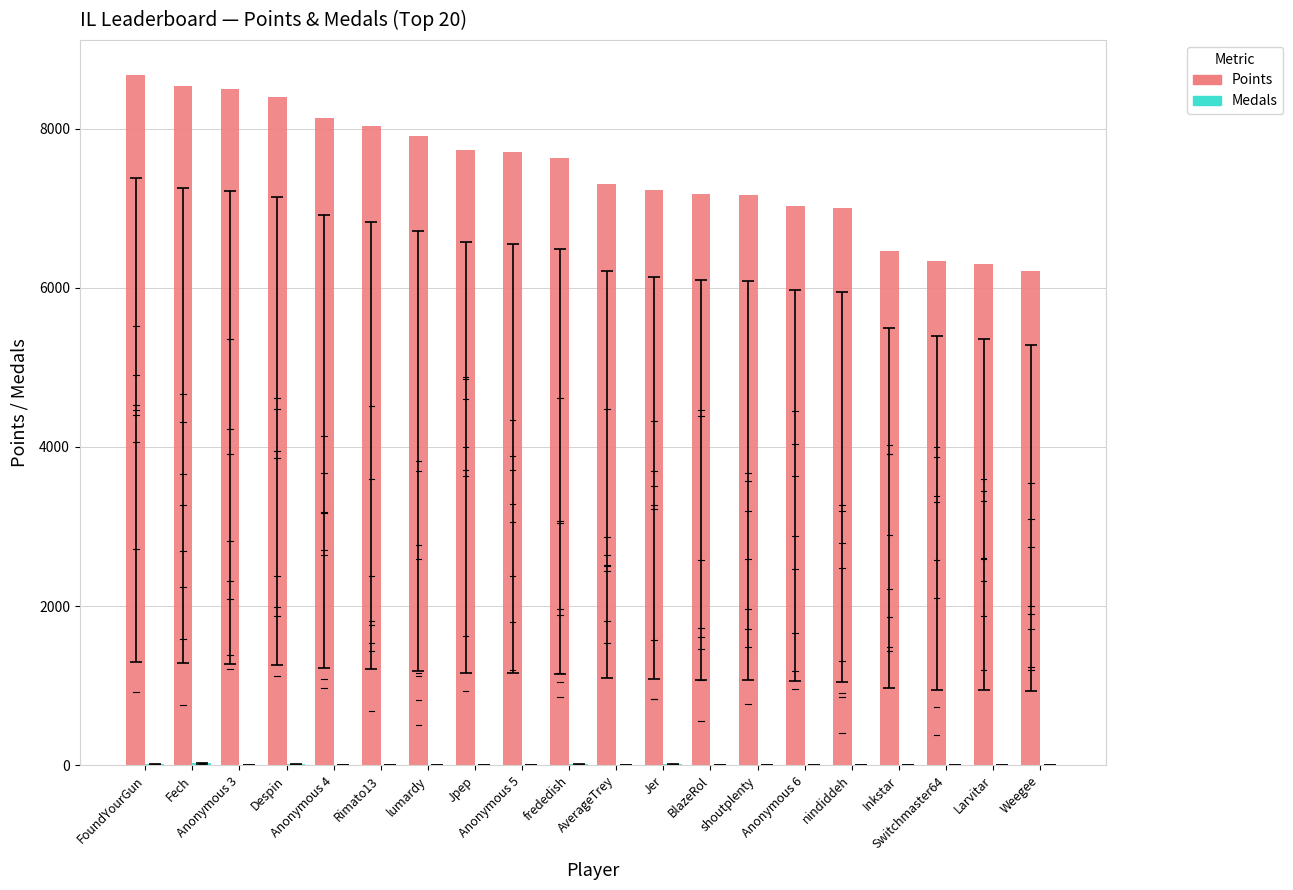

How many series are shown in this chart?

2